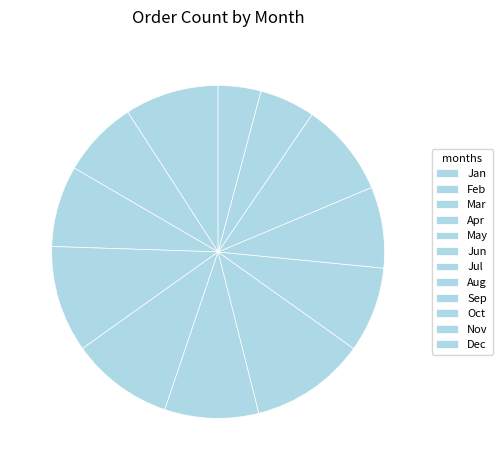

Does Feb account for over 50% of the chart?

No